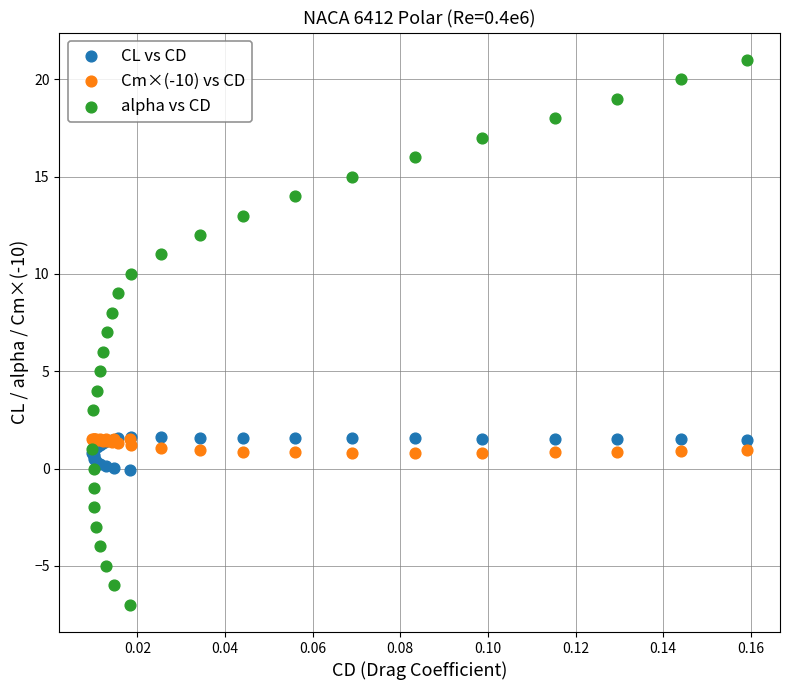

Which series contains the lowest Y value?

alpha vs CD